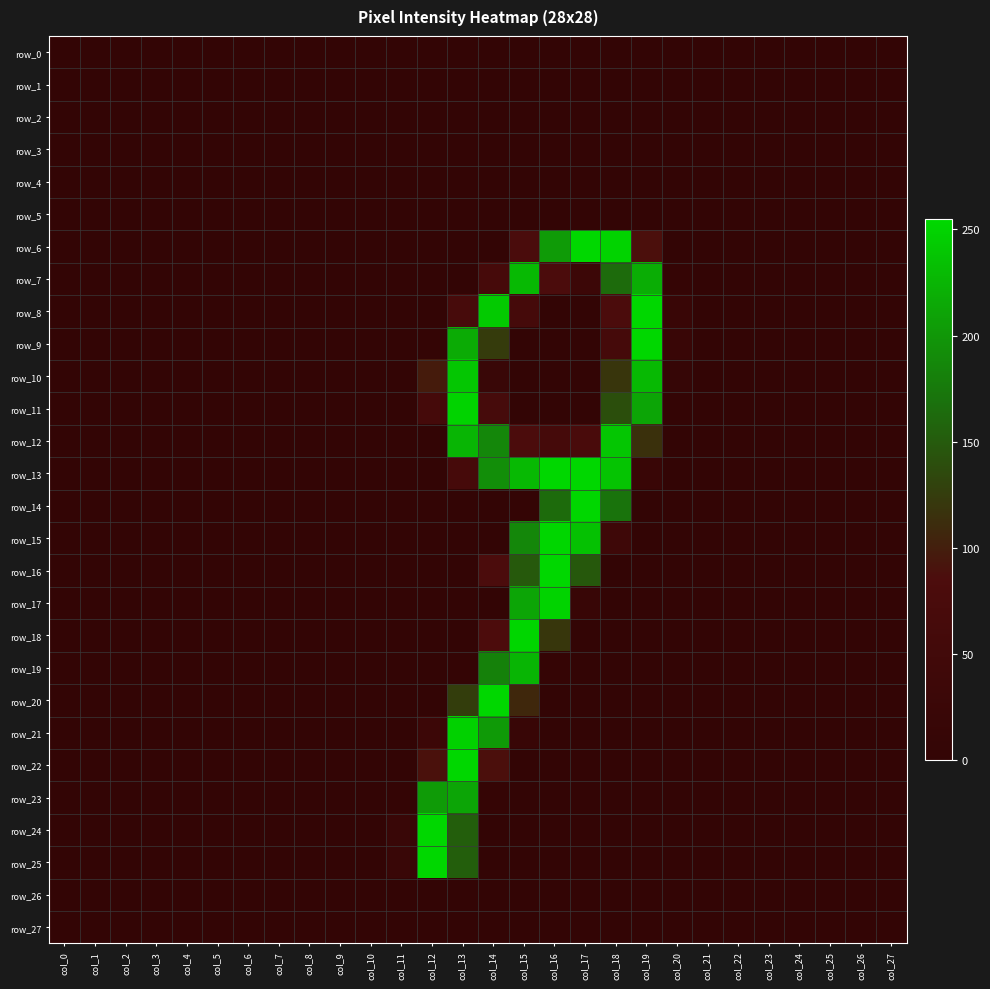

Between col_13 and col_7, which is larger?

col_13